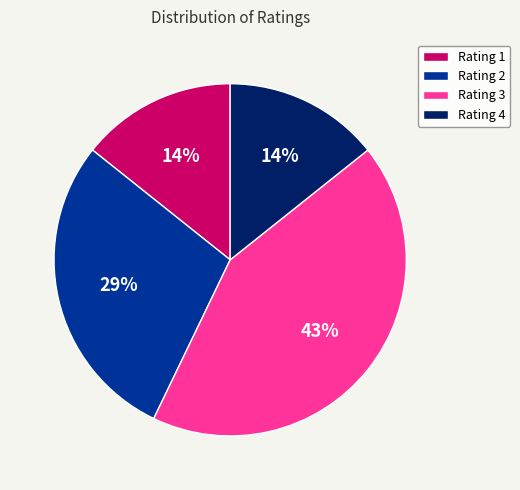

Count the number of slices in the pie.

4